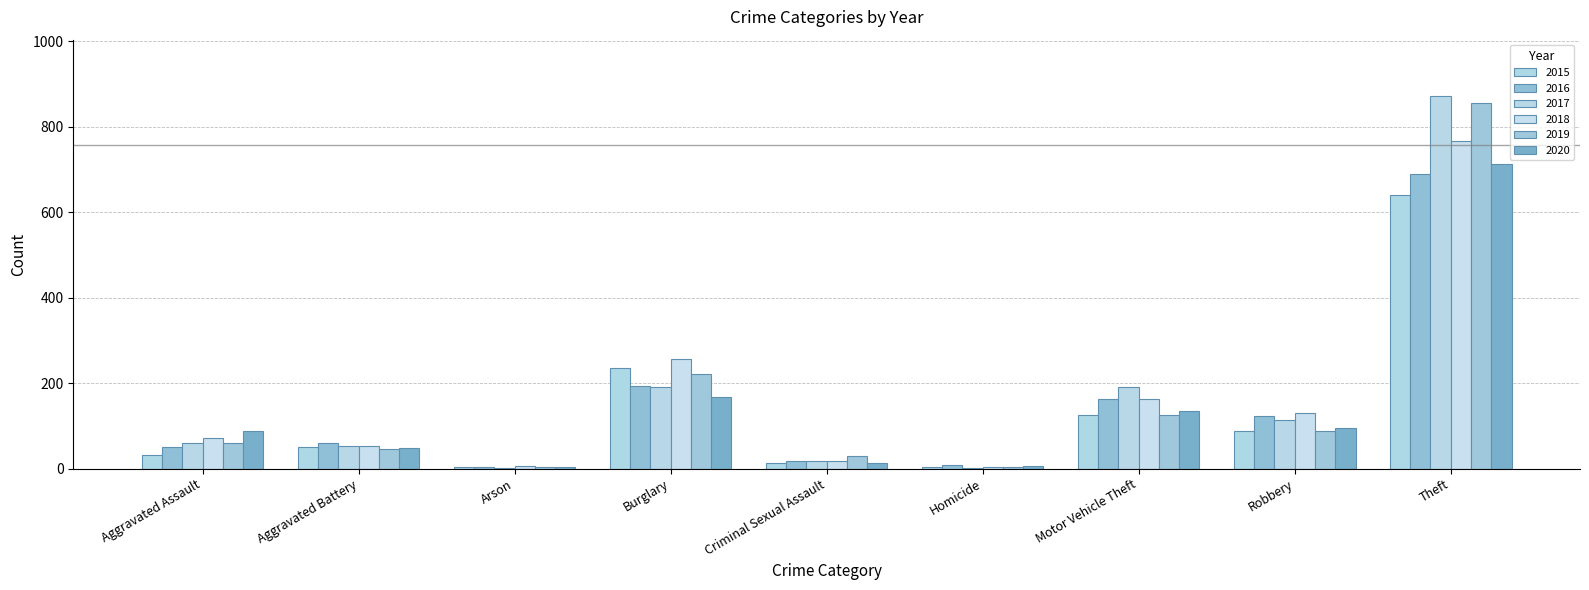

Does the chart contain stacked bars?

No